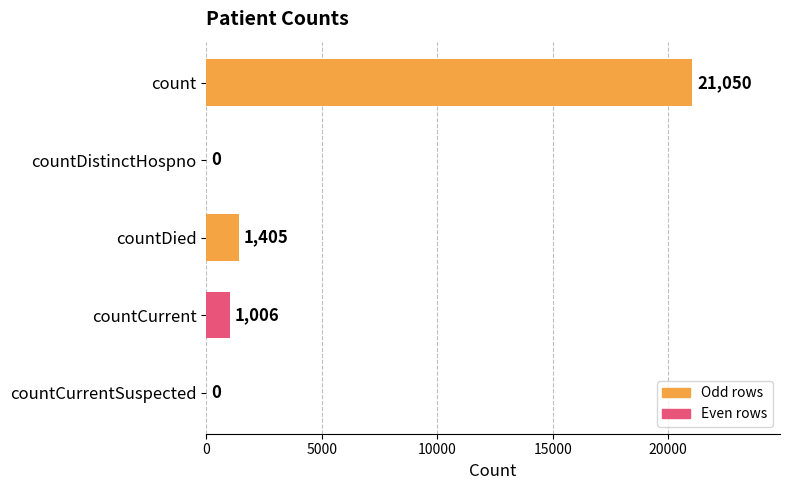

At which label is the value closest to 10525?

countDied